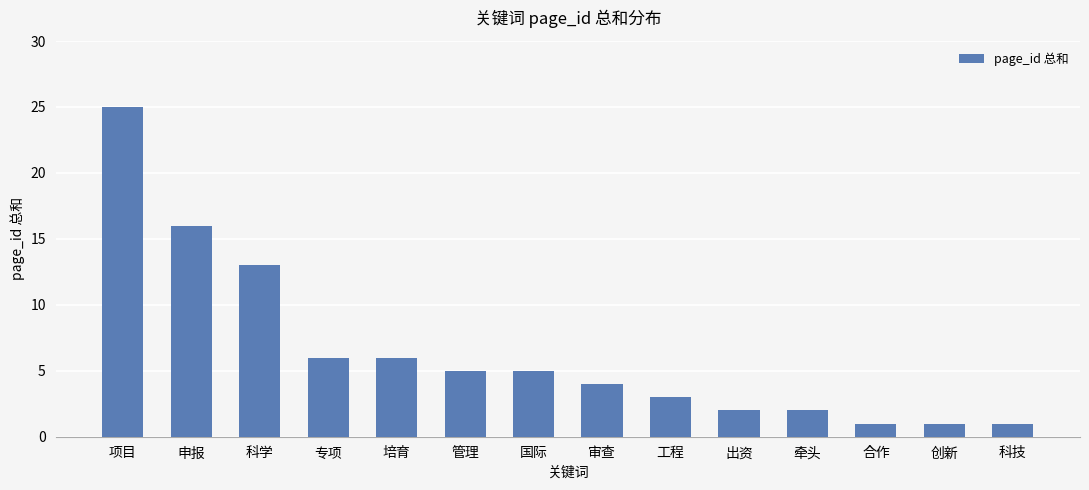

What is the value of the 1st bar from the left?

25